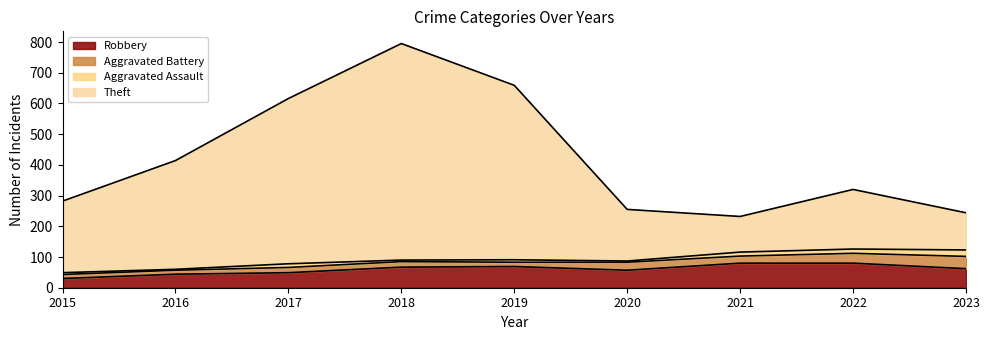

Count the number of categories in the chart.

9